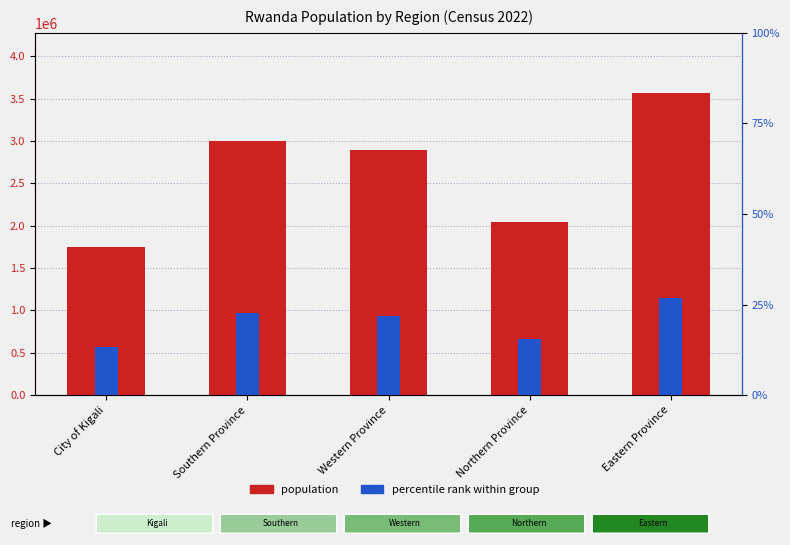

Which label corresponds to the smallest value in the chart?

City of Kigali